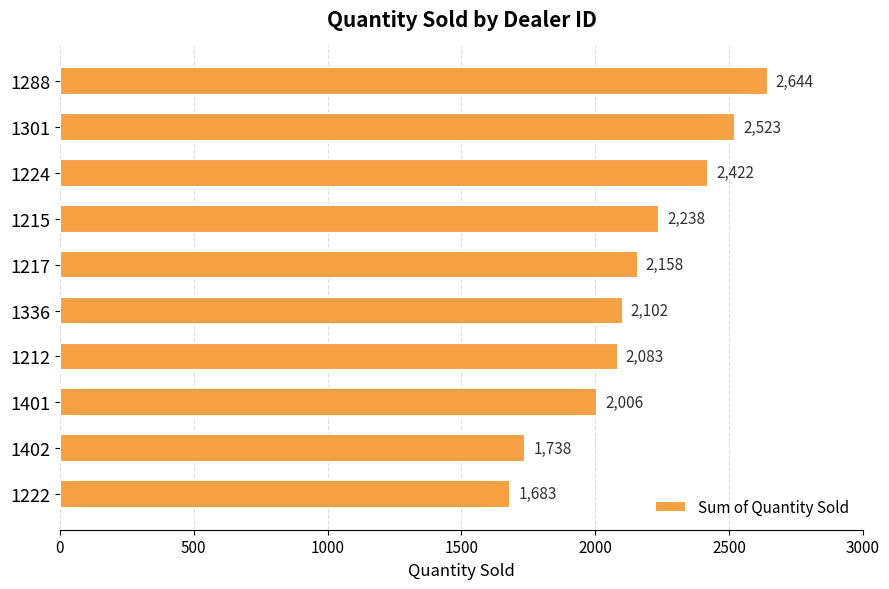

Count the number of categories in the chart.

10